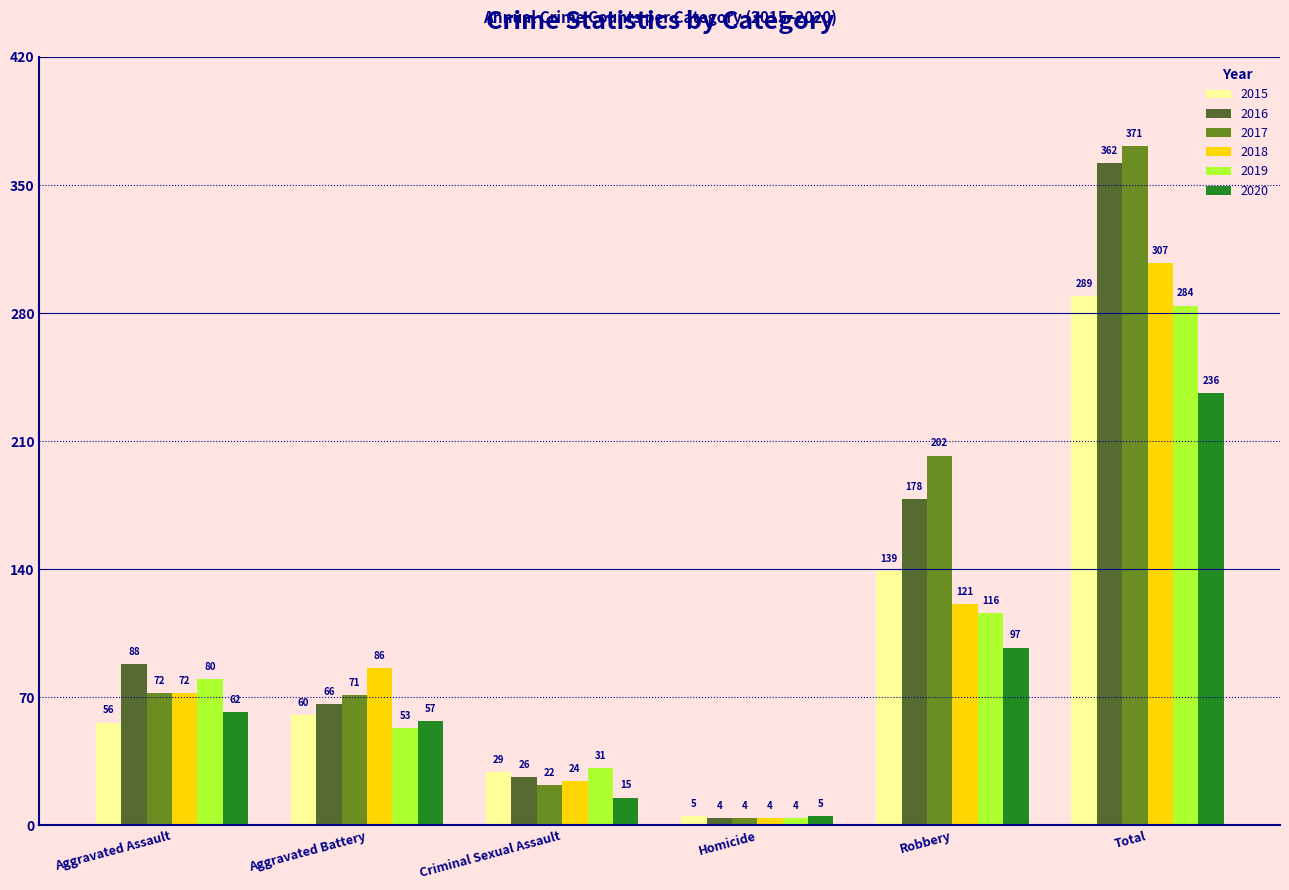

What is the label of the 2nd bar from the left?

Aggravated Battery